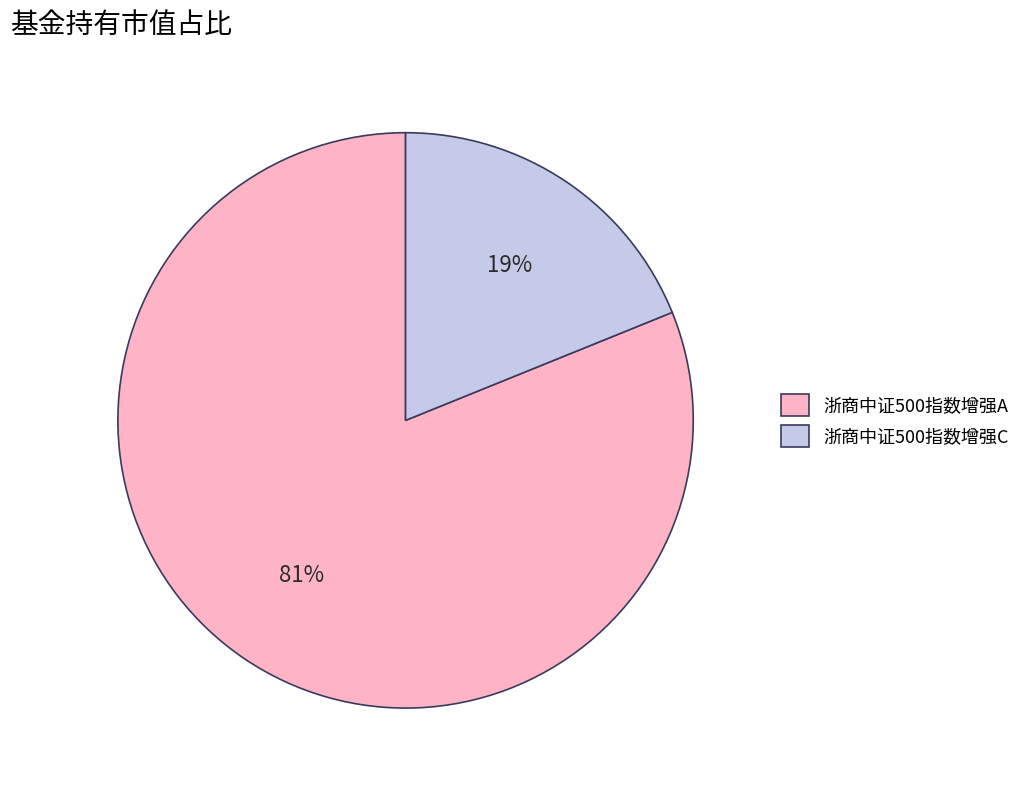

To the nearest percent, what portion does 浙商中证500指数增强C represent?

19%